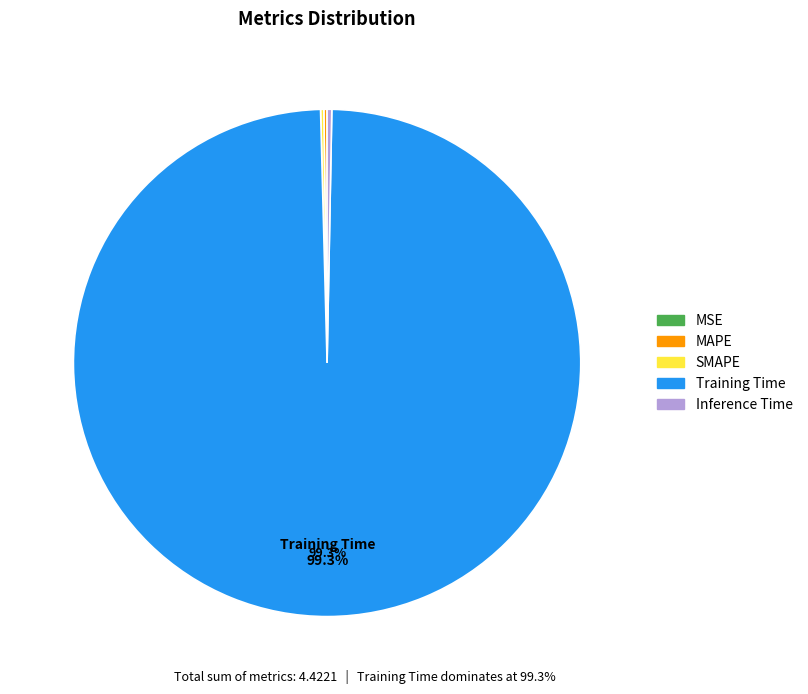

Does any single category account for the majority?

Yes